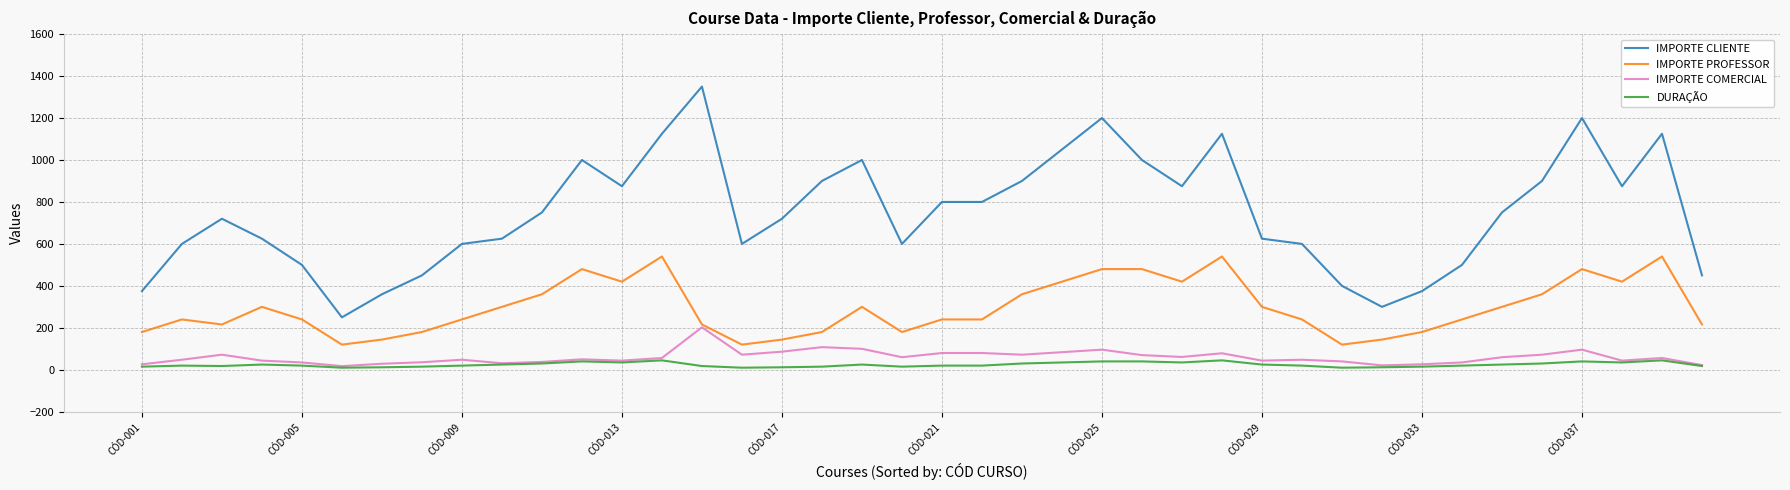

What is the greatest value displayed?

1350.0